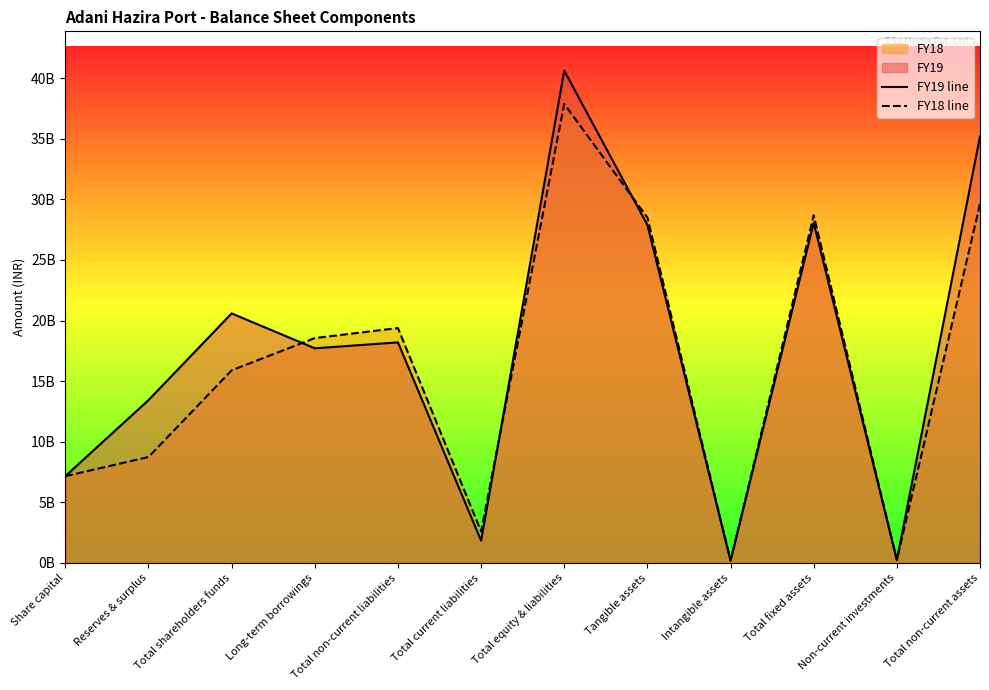

What position from the left is Intangible assets?

9